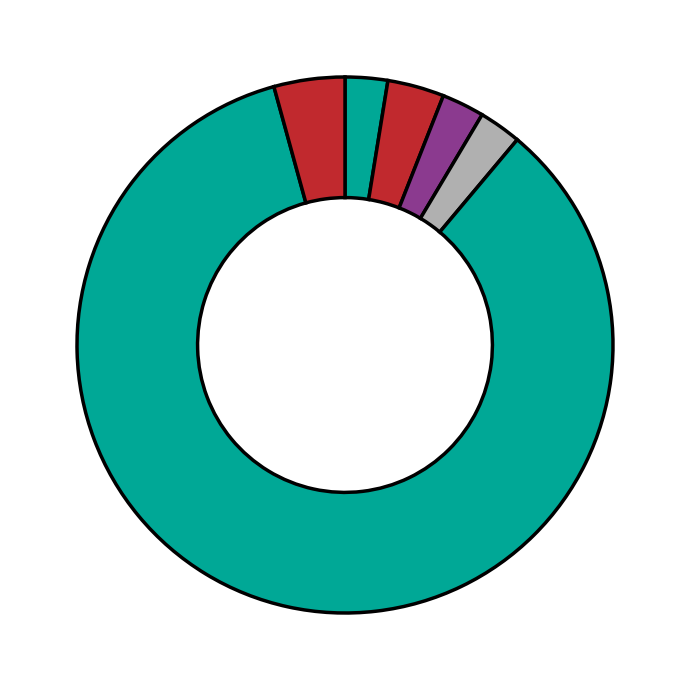

Does any single category account for the majority?

Yes